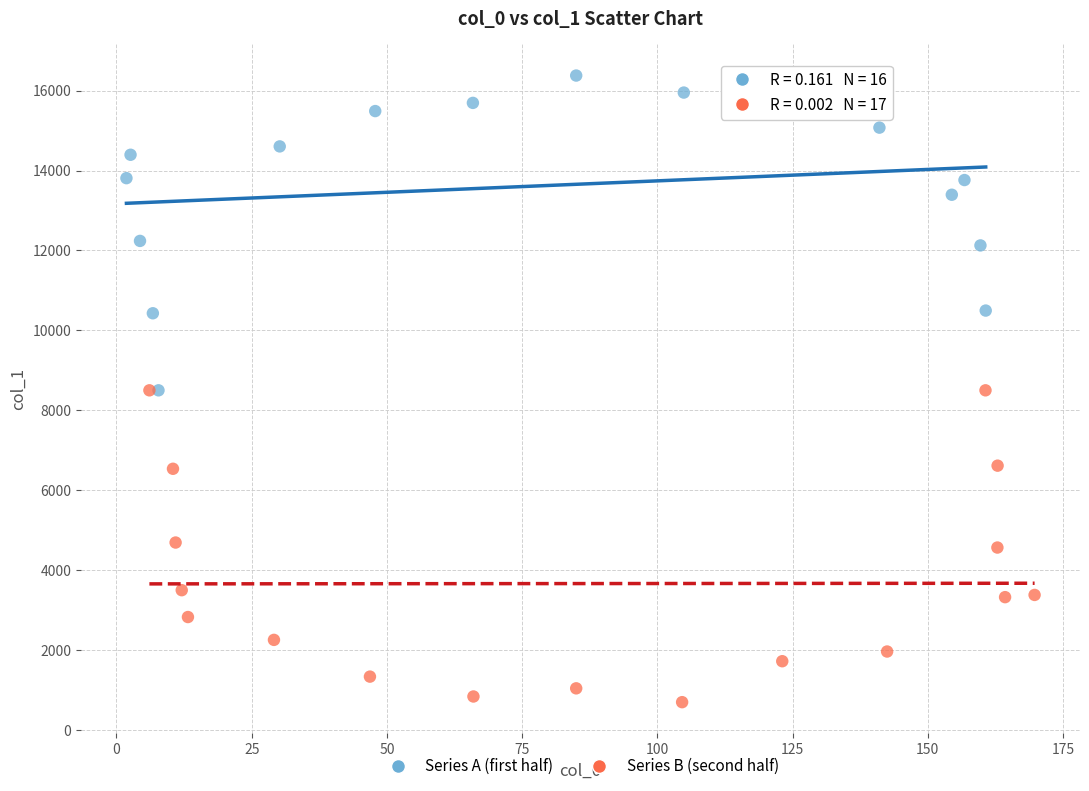

Which series contains the highest Y value?

Series A (first half)